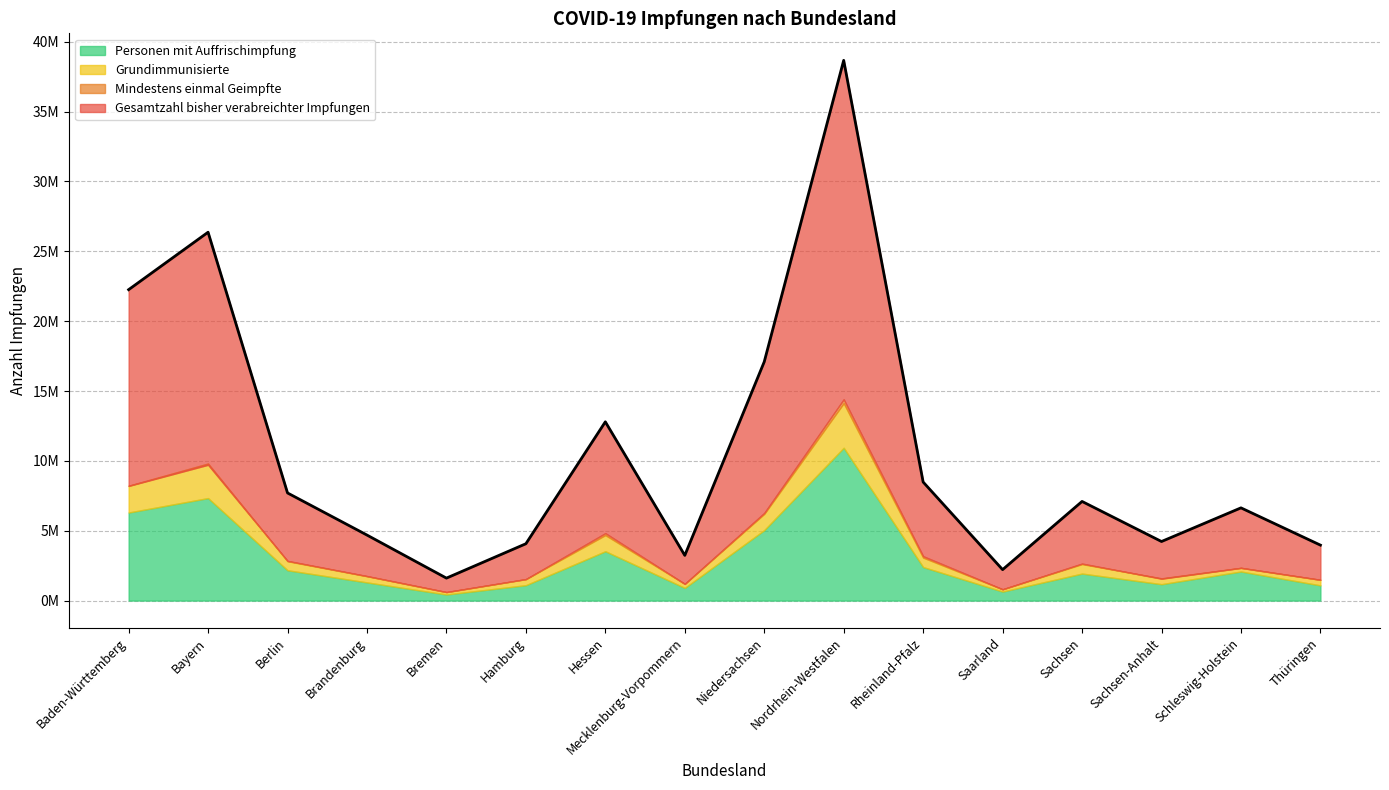

The Mindestens einmal Geimpfte series shows 4828231 at Hessen. True or false?

True